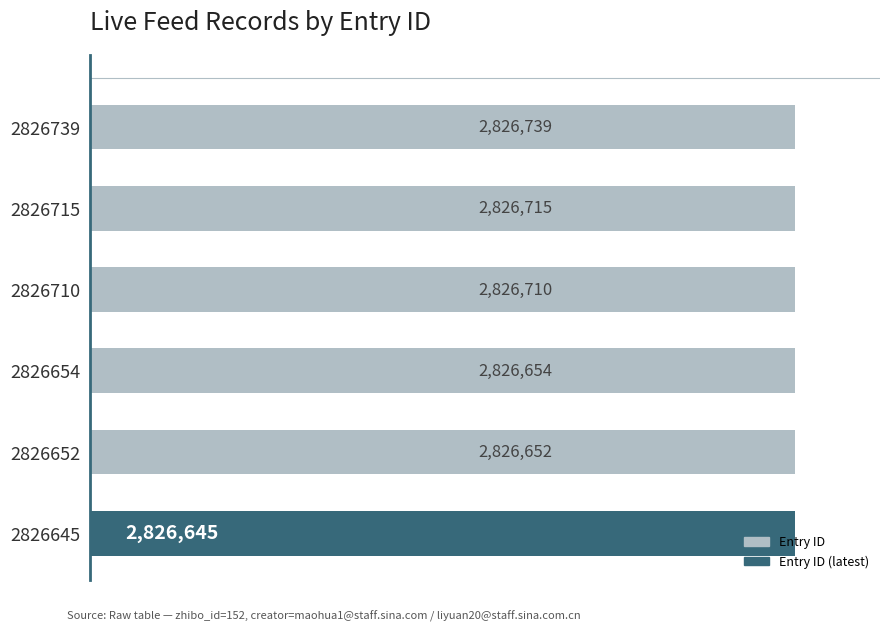

List the labels in order of value, smallest first.

2826645, 2826652, 2826654, 2826710, 2826715, 2826739